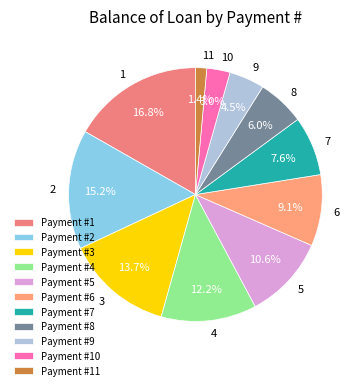

What percentage is the 4 slice, to the nearest percent?

12%